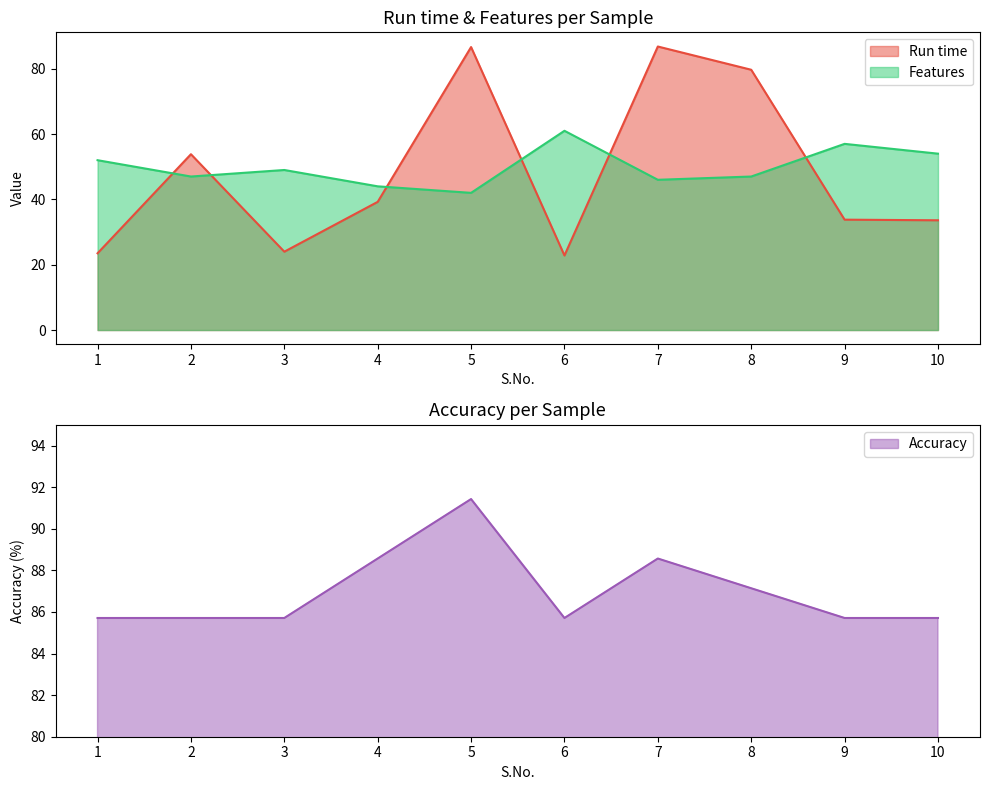

True or false: Run time has a value of 39.2 at 4.

True